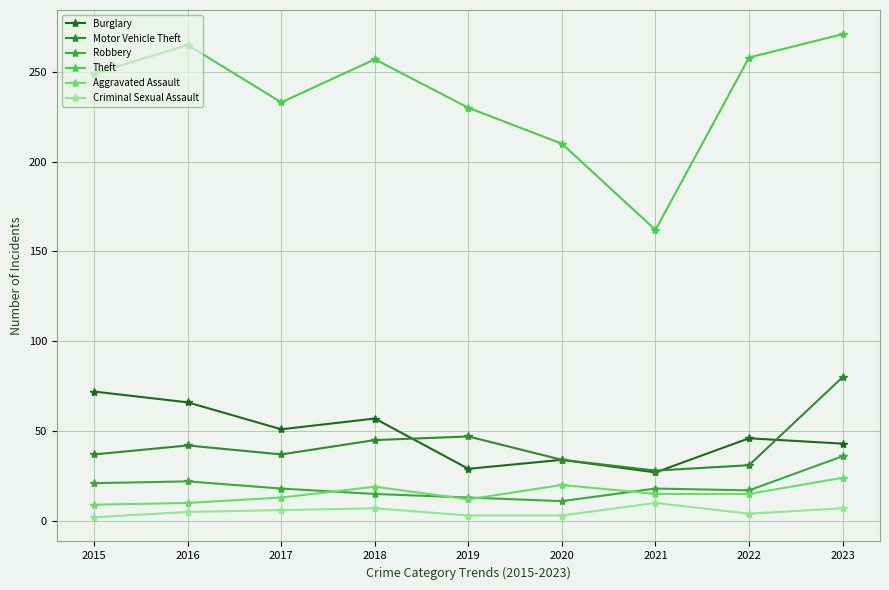

Rank the series by their maximum value, from lowest to highest.

Criminal Sexual Assault, Aggravated Assault, Robbery, Burglary, Motor Vehicle Theft, Theft